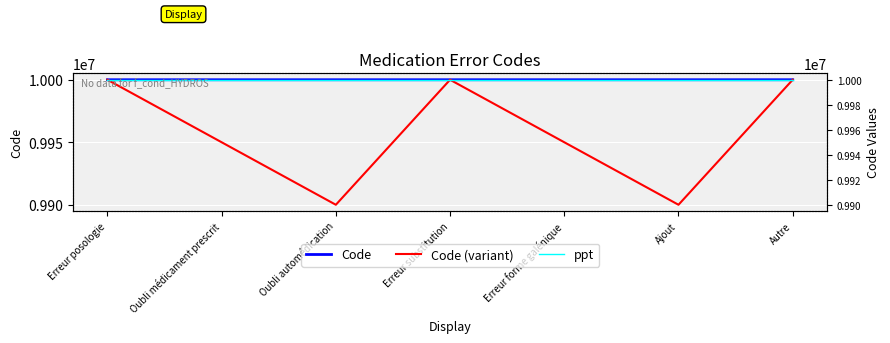

Which series has the largest total across all categories?

Code